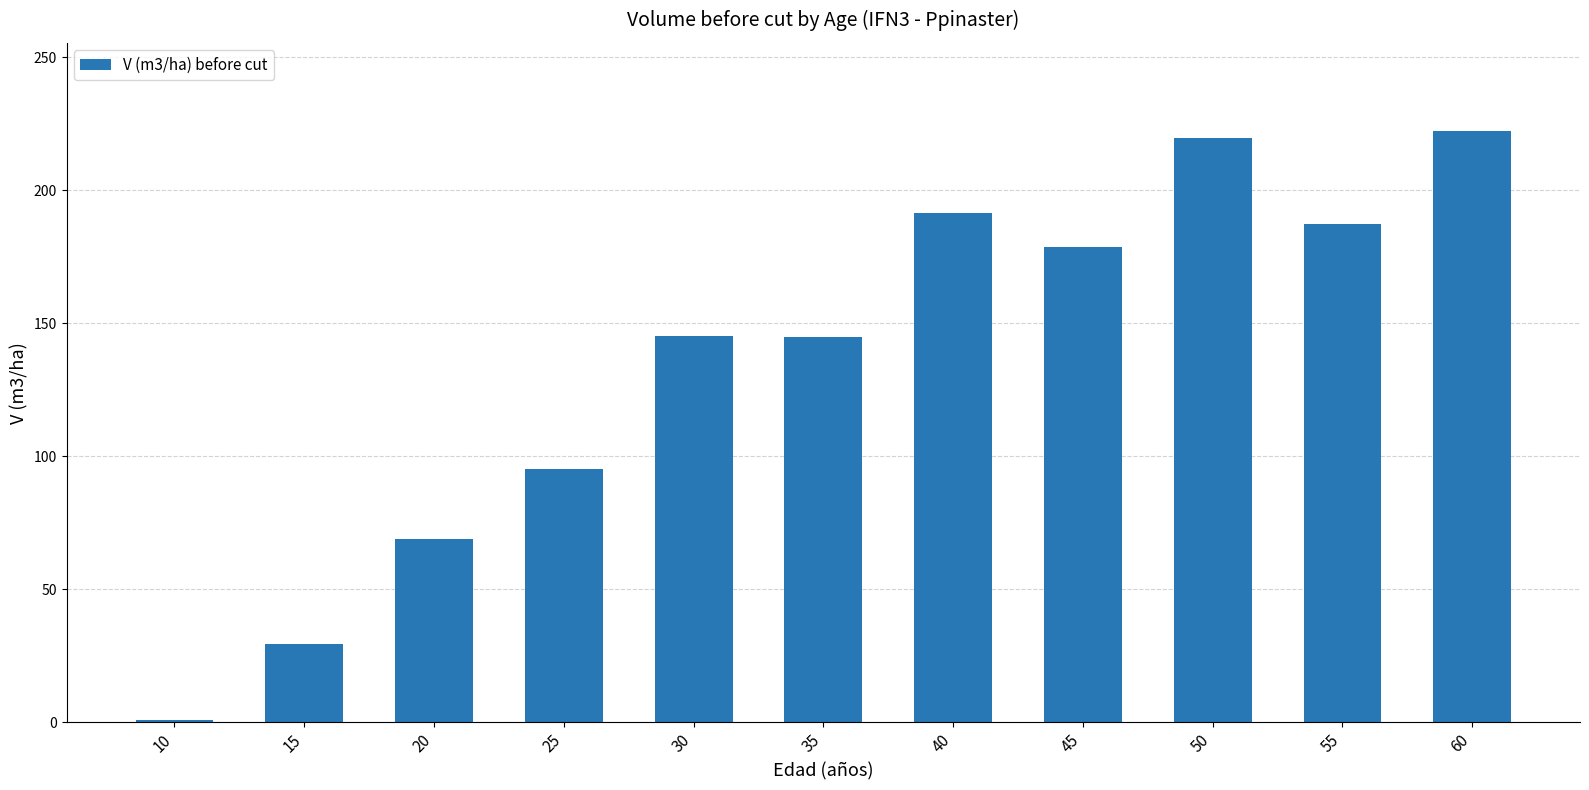

How many bars are there in total?

11